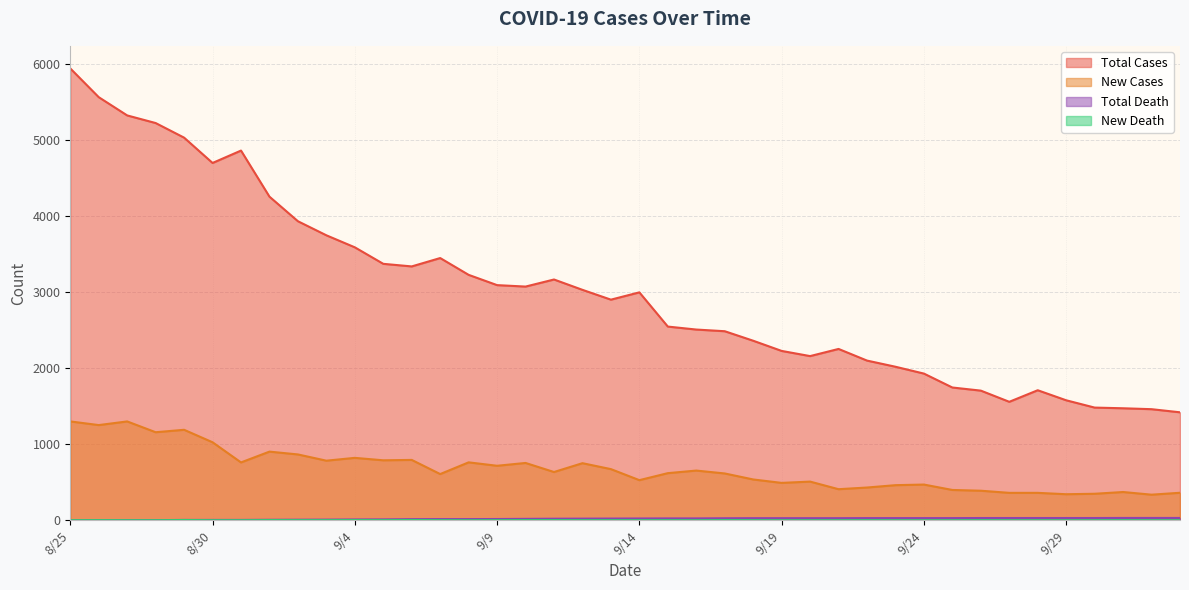

What are all the series names shown in the legend?

Total Cases, New Cases, Total Death, New Death